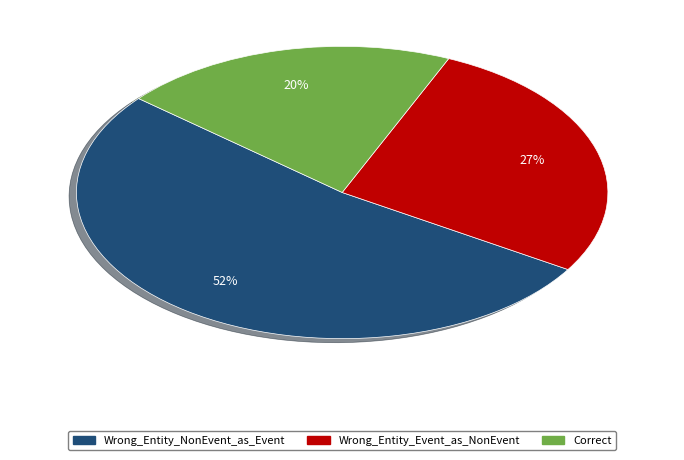

How many slices are in this pie chart?

3